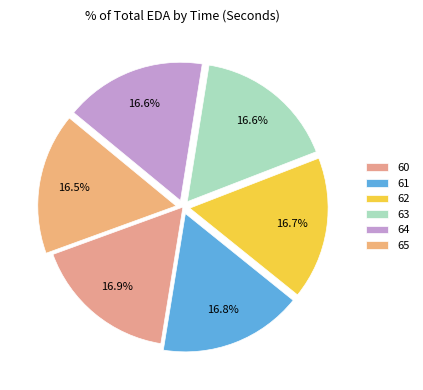

Does 60 account for over 50% of the chart?

No